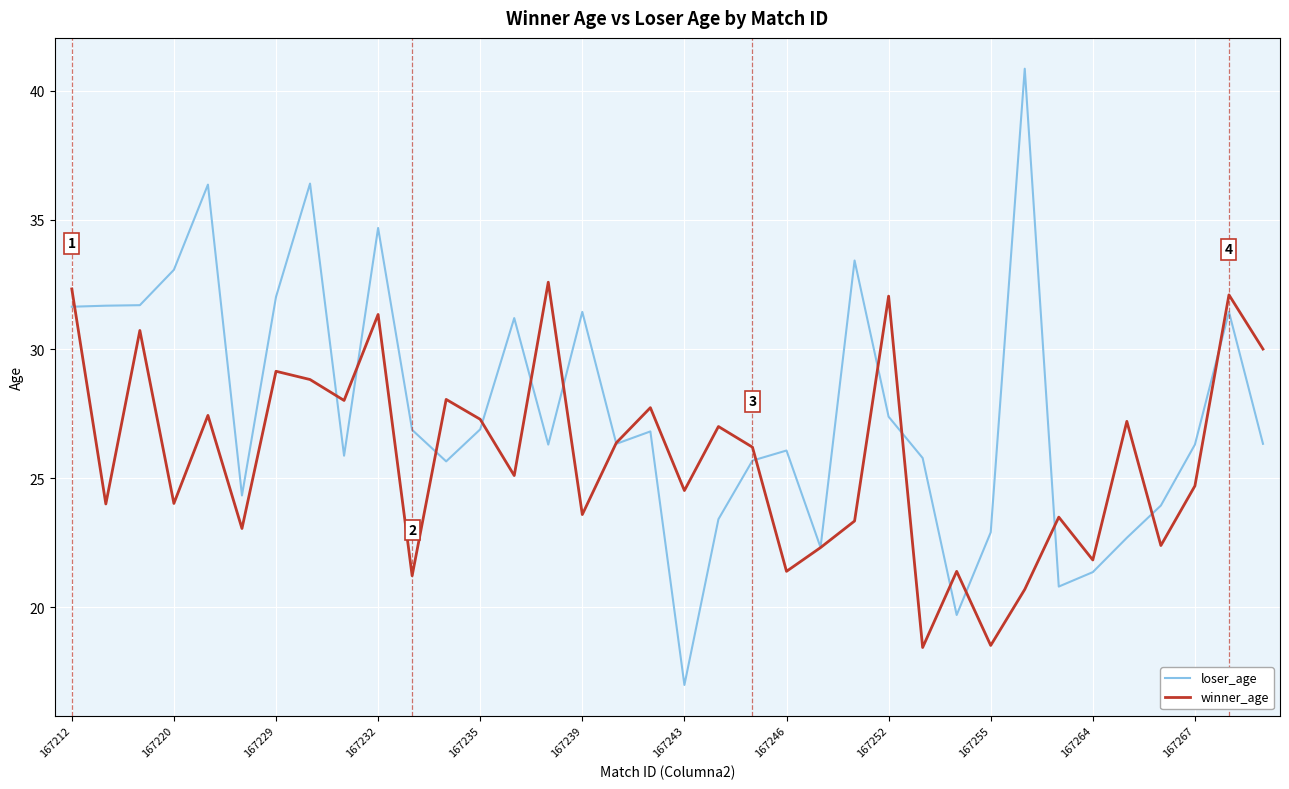

After their last crossing, which series has the higher values: loser_age or winner_age?

winner_age